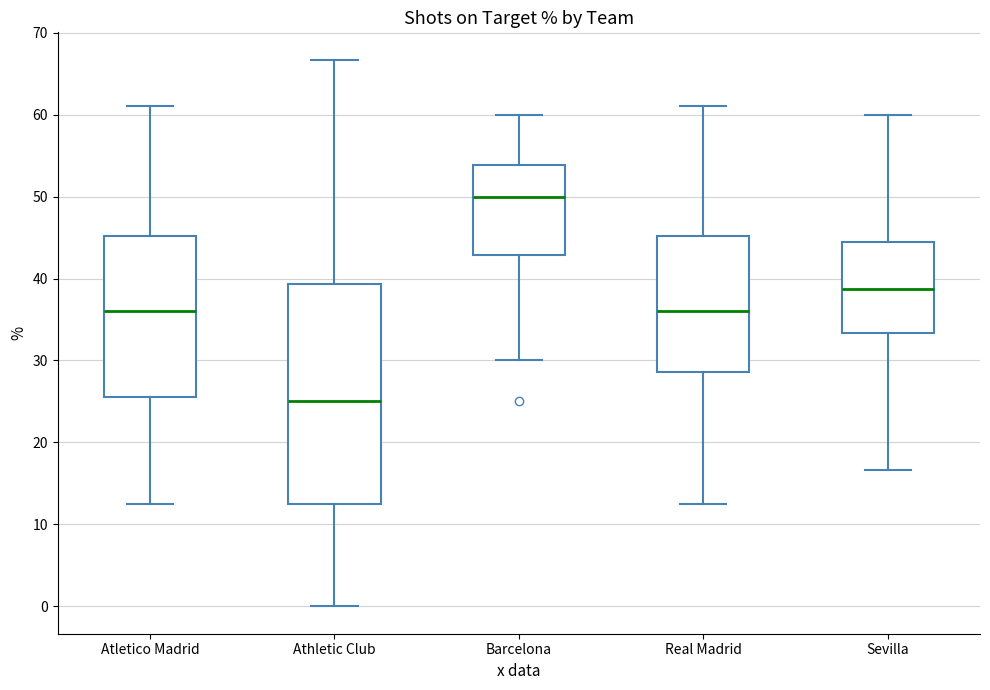

Which box has the lowest median line?

Athletic Club